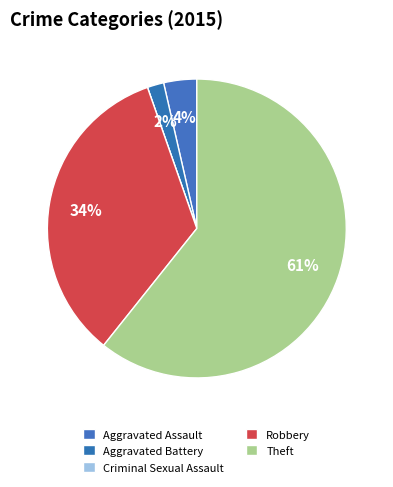

True or false: Robbery accounts for 40% of the total.

False